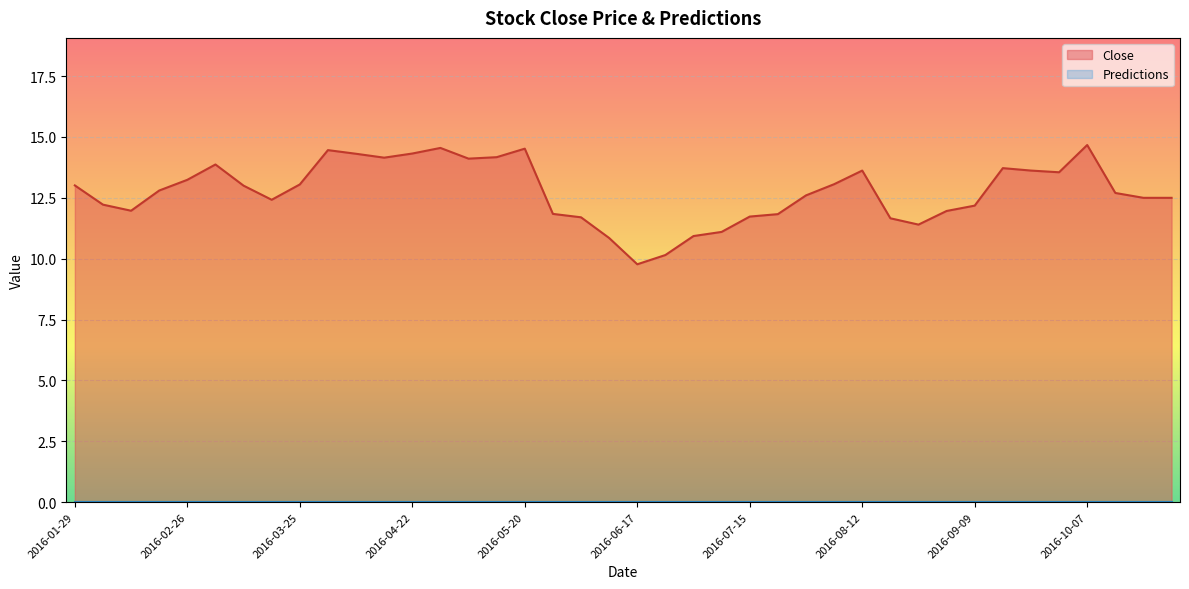

What is the label of the 38th point from the right?

2016-02-12